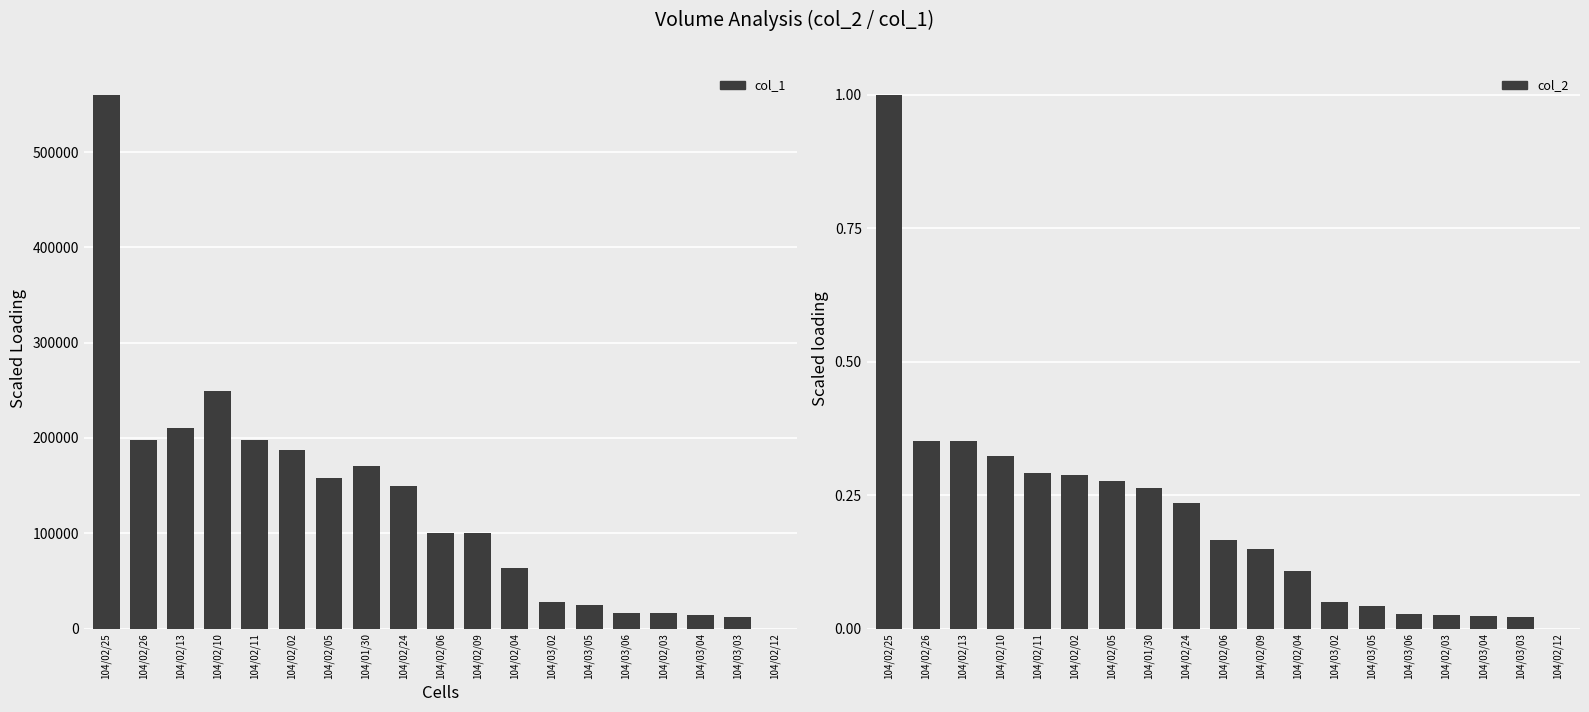

Between 104/02/25 and 104/02/10, which series saw the biggest shift?

col_1